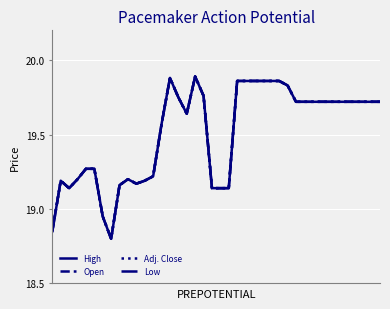

True or false: Adj. Close has more than 1 points higher than both neighbors.

True